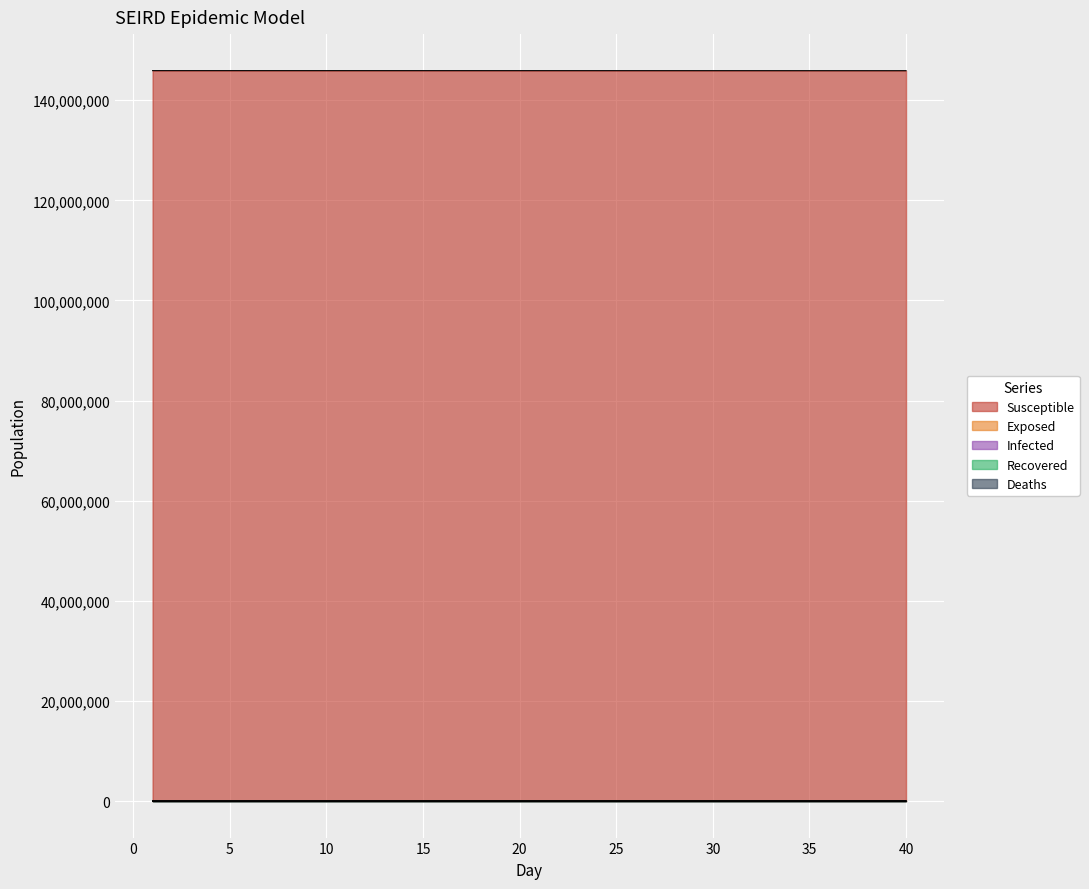

What is the maximum value for Exposed?

5045